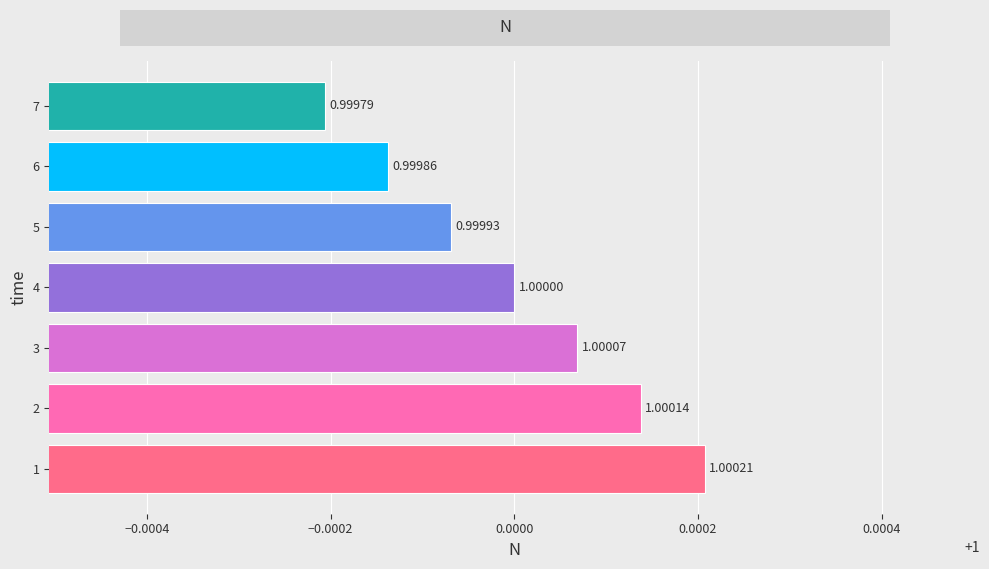

List the labels in order of value, largest first.

1, 2, 3, 4, 5, 6, 7